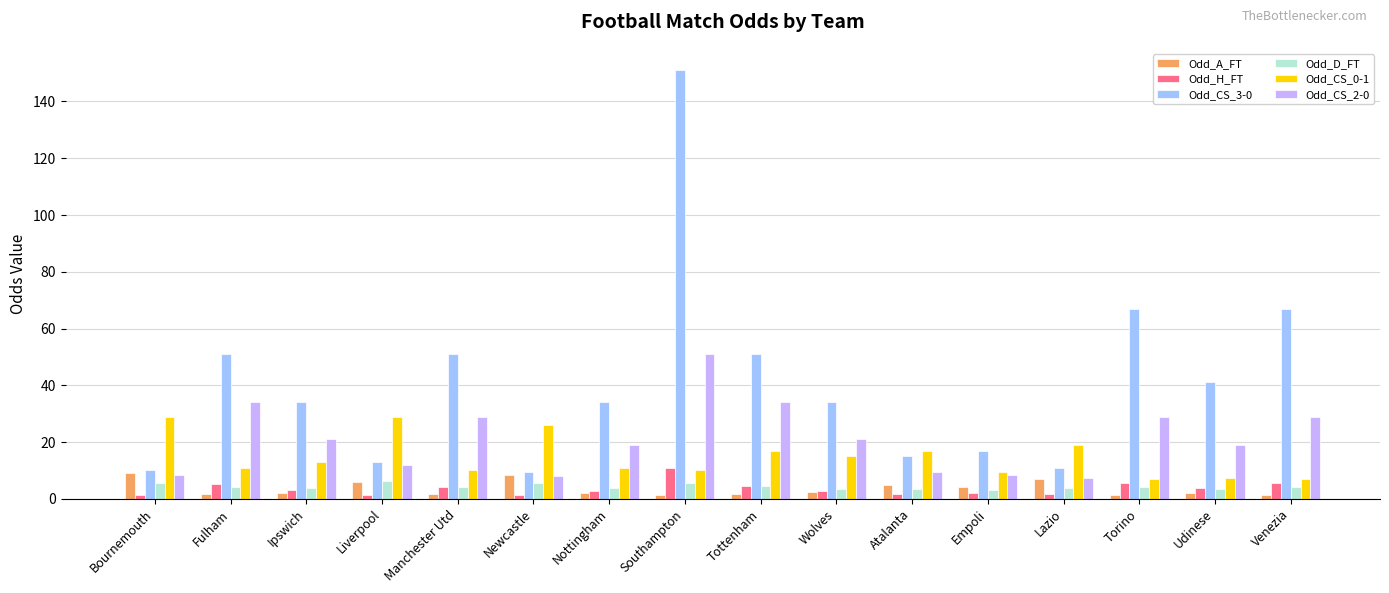

Which series has the largest total across all categories?

Odd_CS_3-0